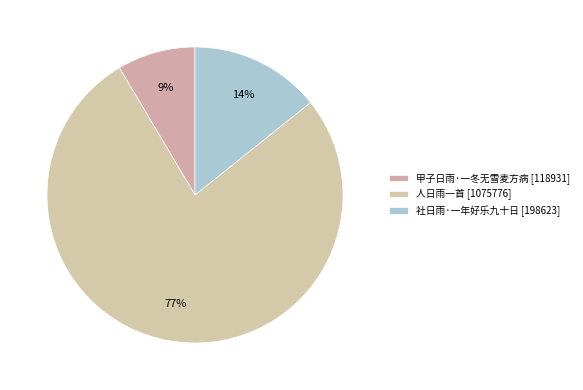

Rank the categories by value from lowest to highest.

甲子日雨·一冬无雪麦方病, 社日雨·一年好乐九十日, 人日雨一首